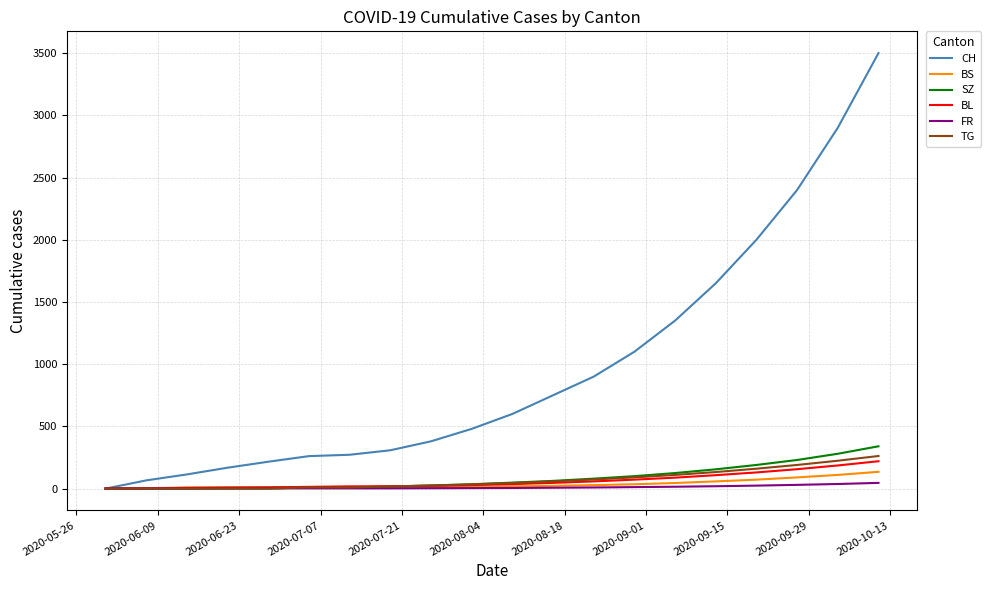

Which series has the largest total across all categories?

CH